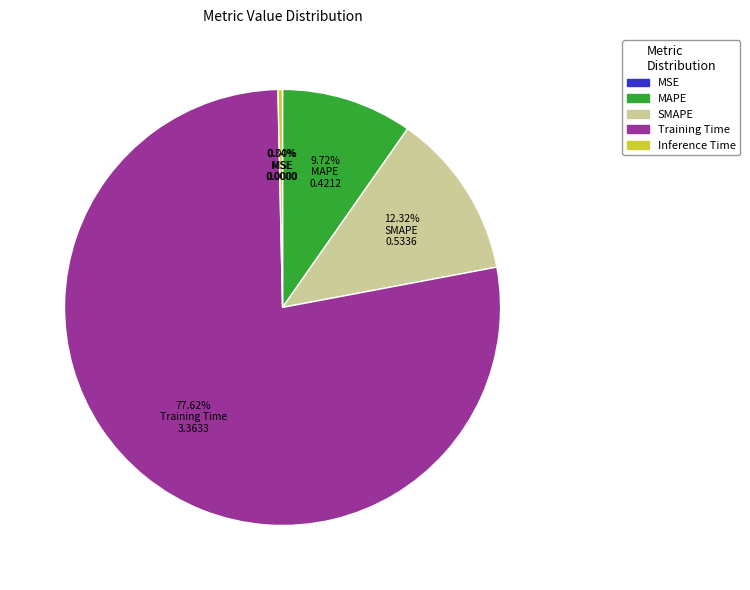

To the nearest percent, what portion does MAPE represent?

10%